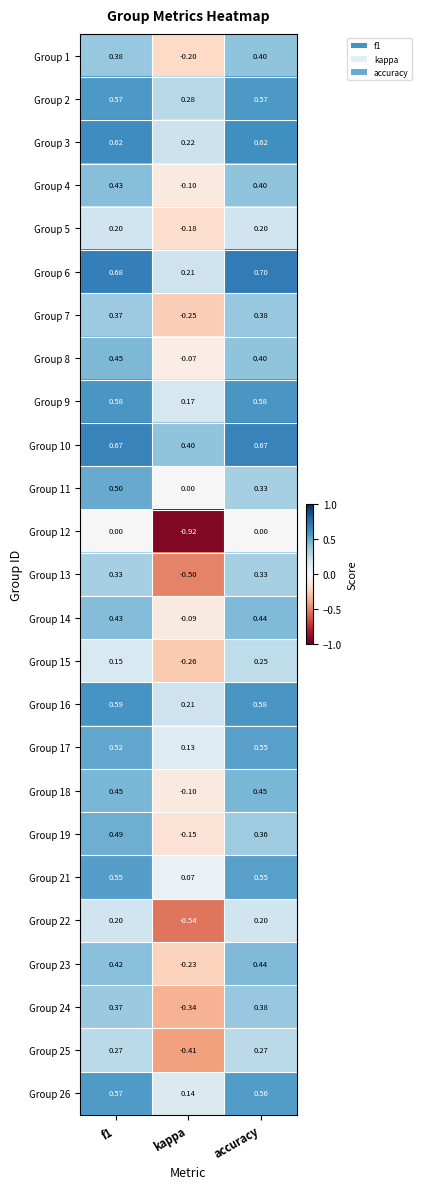

Which label corresponds to the largest value in the chart?

accuracy